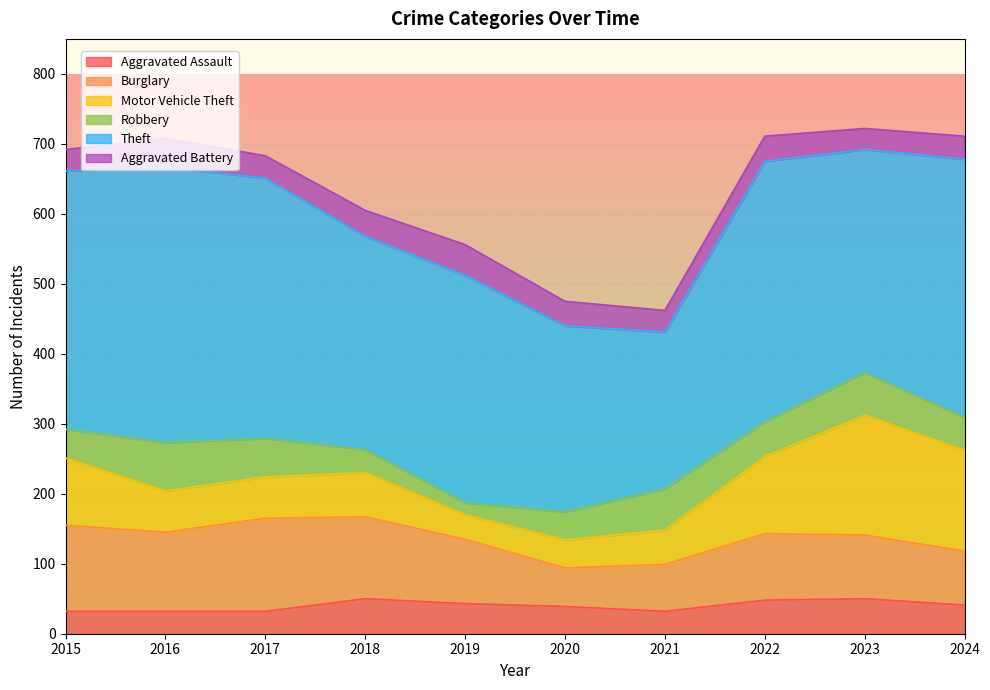

How many values in the Motor Vehicle Theft series are below 63?

5